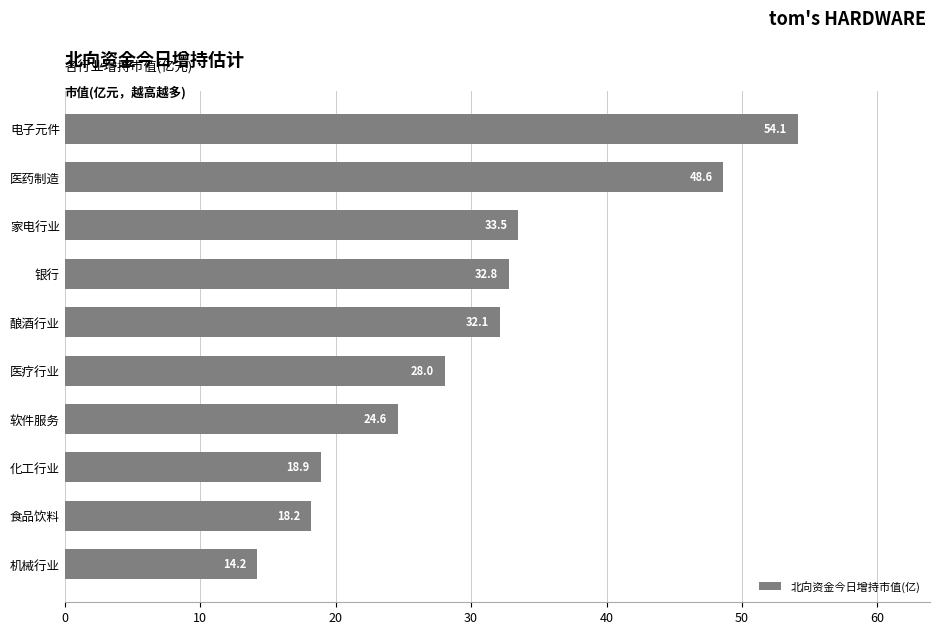

At which label is the value closest to 34?

家电行业